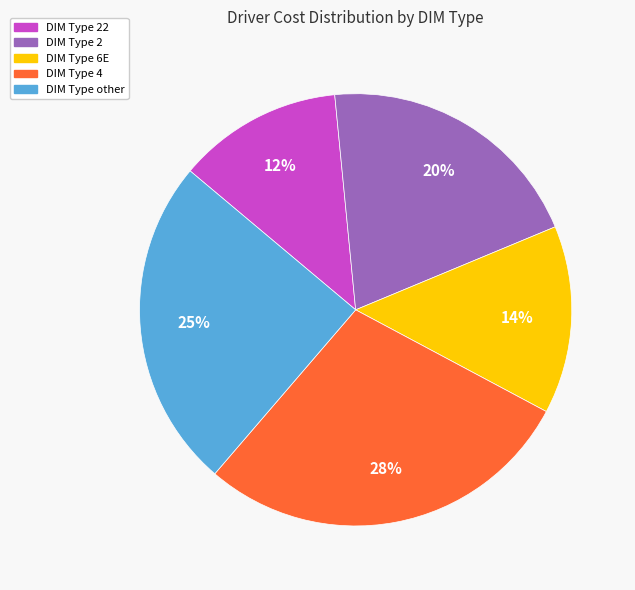

Does any single category account for the majority?

No